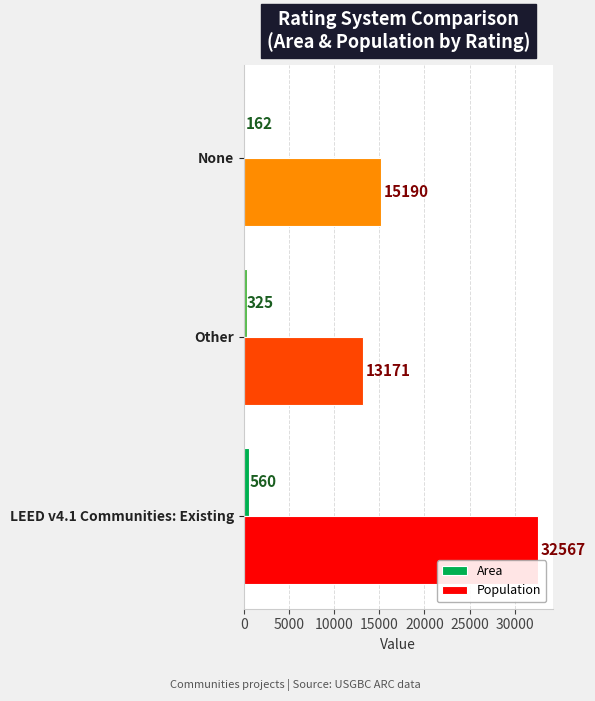

What is the total value across all series at None?

15352